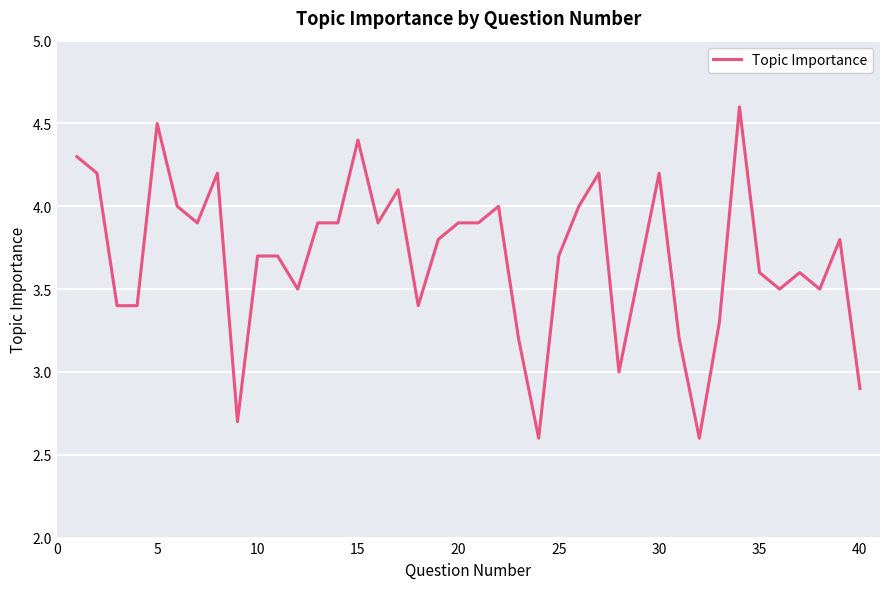

What is the maximum value shown in the chart?

4.6